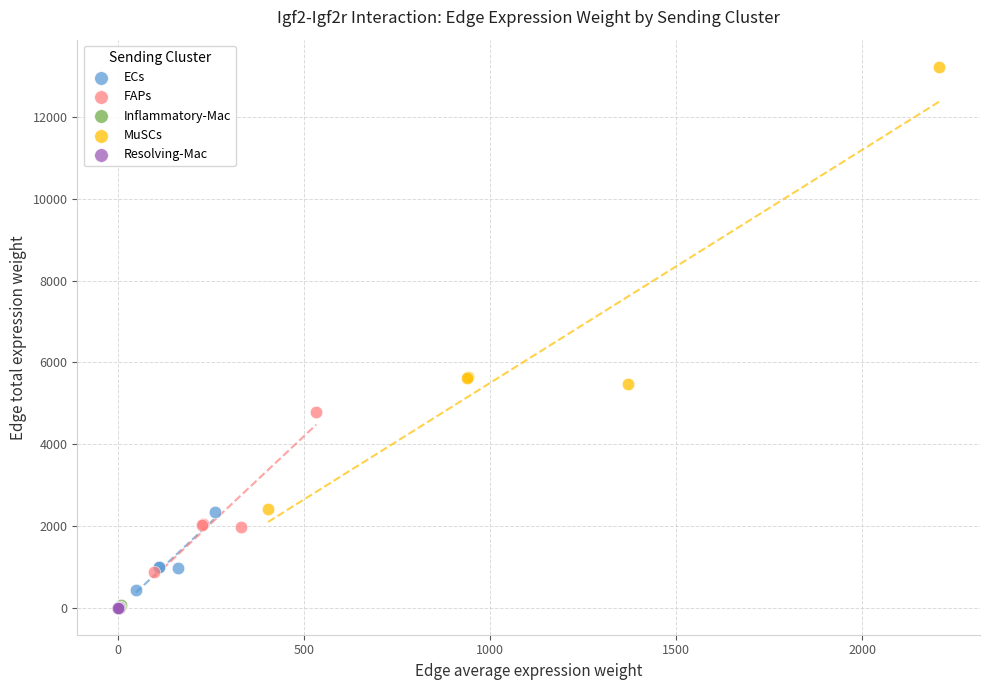

Which series has the largest Y range (max minus min)?

MuSCs